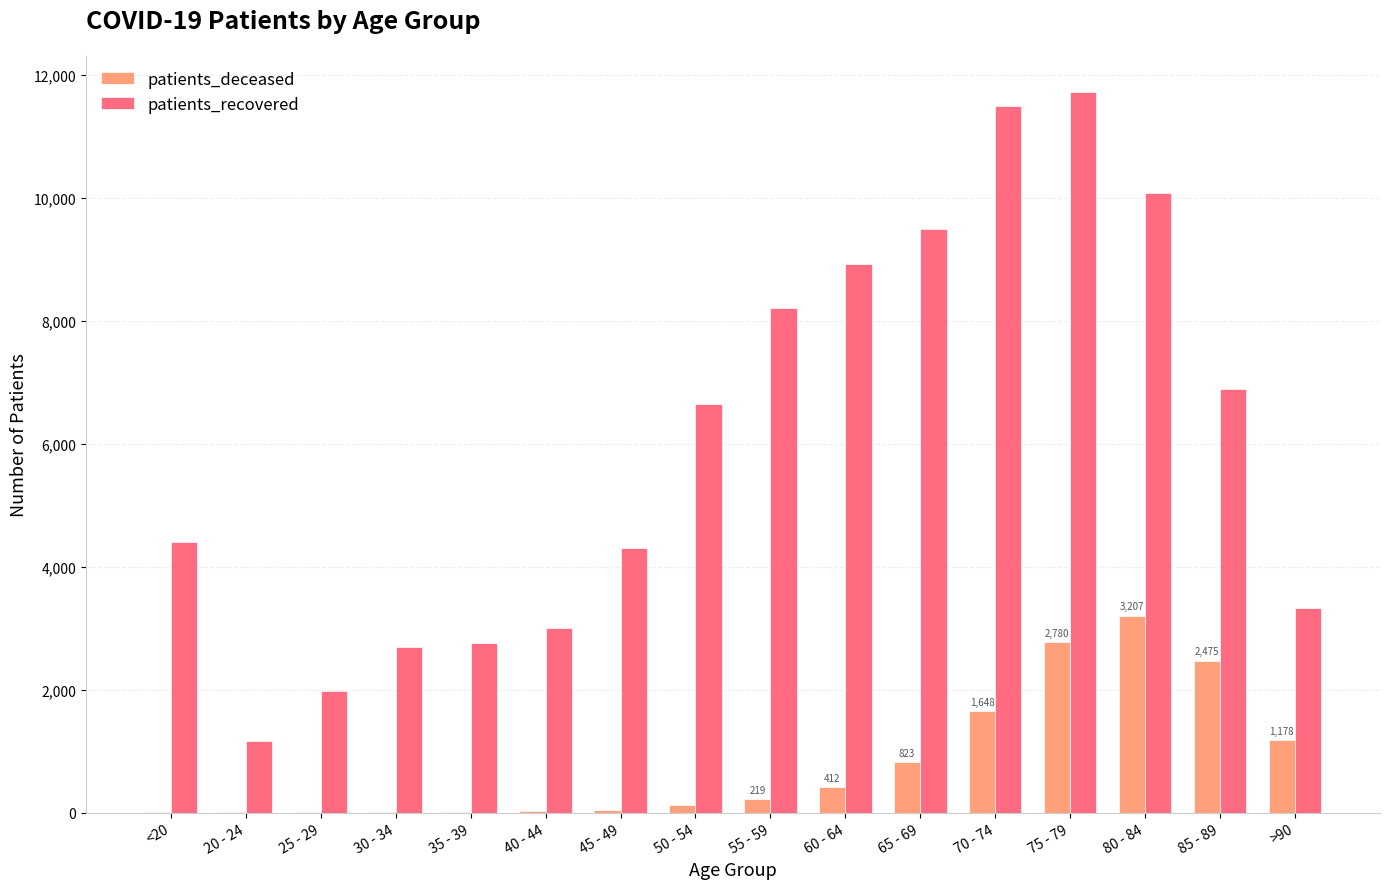

The value of patients_recovered at 50 - 54 is 2777. True or false?

False